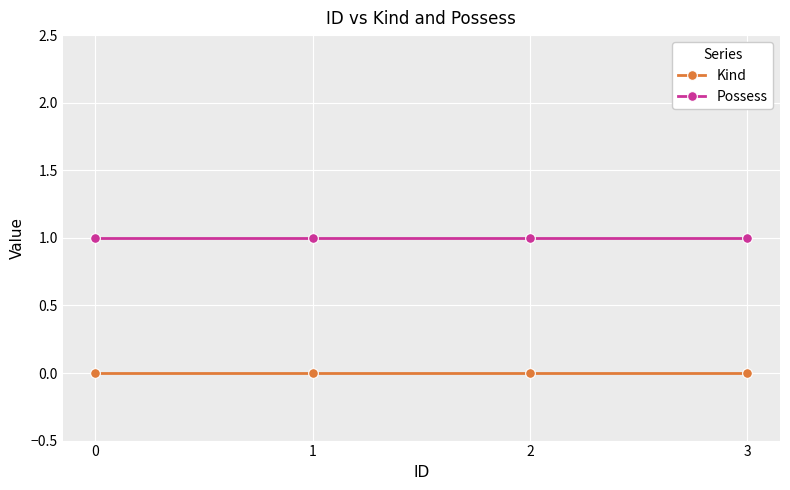

Does the chart display data point markers on the line(s)?

Yes